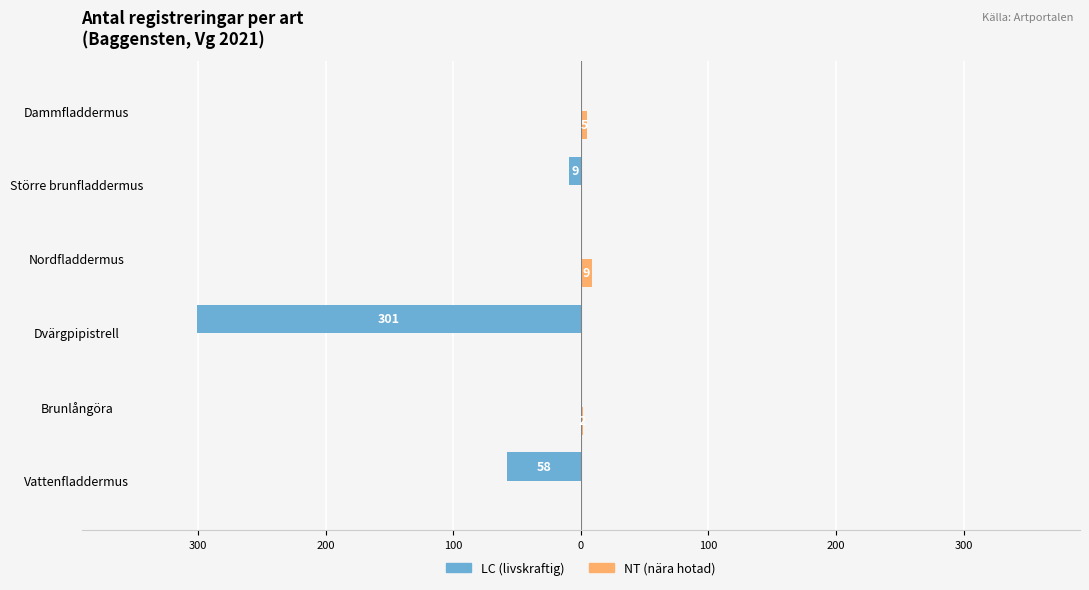

Reading left to right, transcribe all the data shown in this chart.

LC (livskraftig): -58	0	-301	0	-9	0
NT (nära hotad): 0	2	0	9	0	5